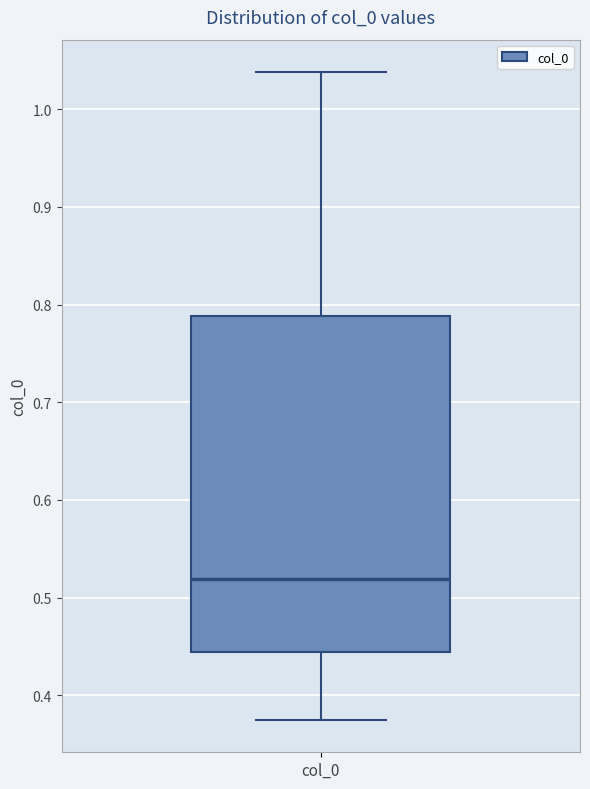

Read this box plot against the y-axis: the position of the median line, the range covered by the box, and the ends of both whiskers. The values are not printed on the chart, so give them approximately, as read against the axis.

median 0.52, box 0.44 to 0.79, whiskers 0.37 to 1.04